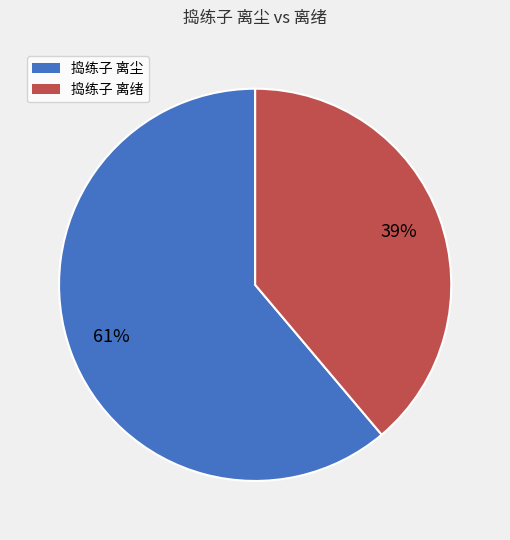

To the nearest percent, what is the combined percentage of 捣练子 离尘 and 捣练子 离绪?

100%